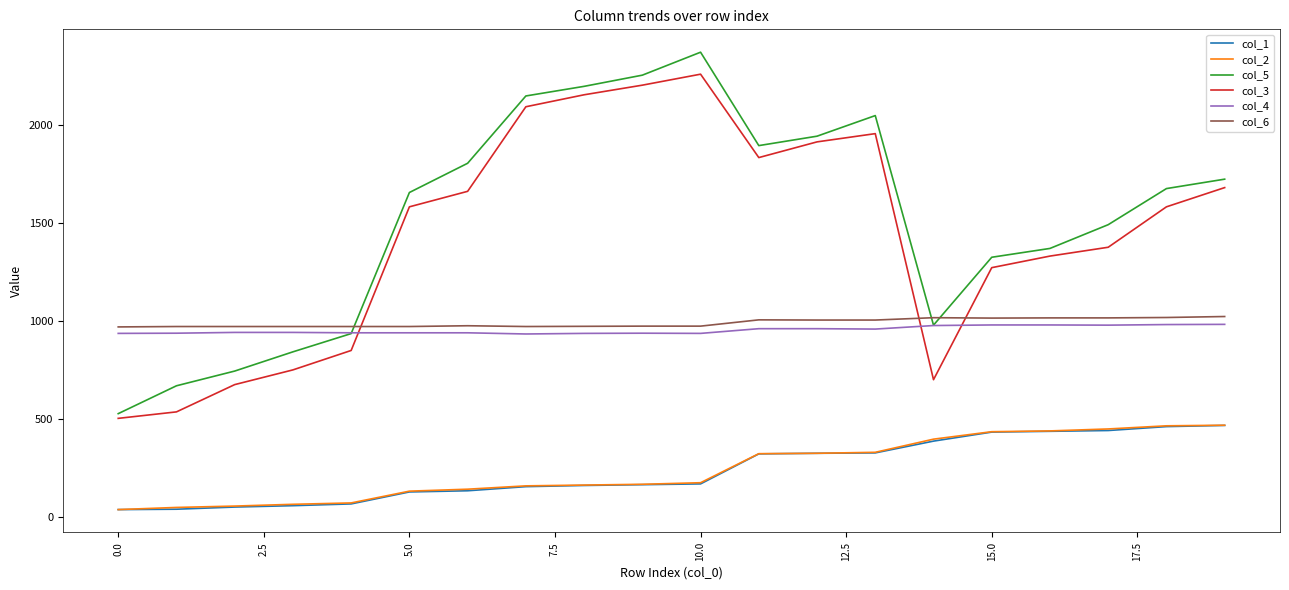

Which series has the largest range (max minus min)?

col_5